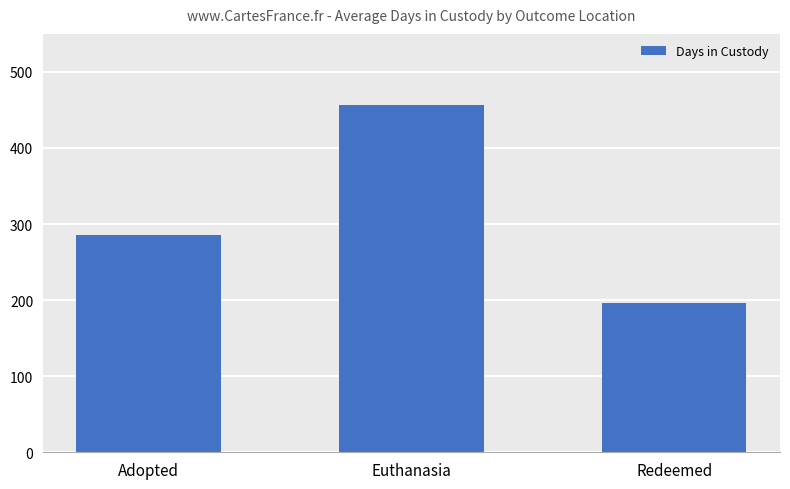

Are the bars horizontal?

No